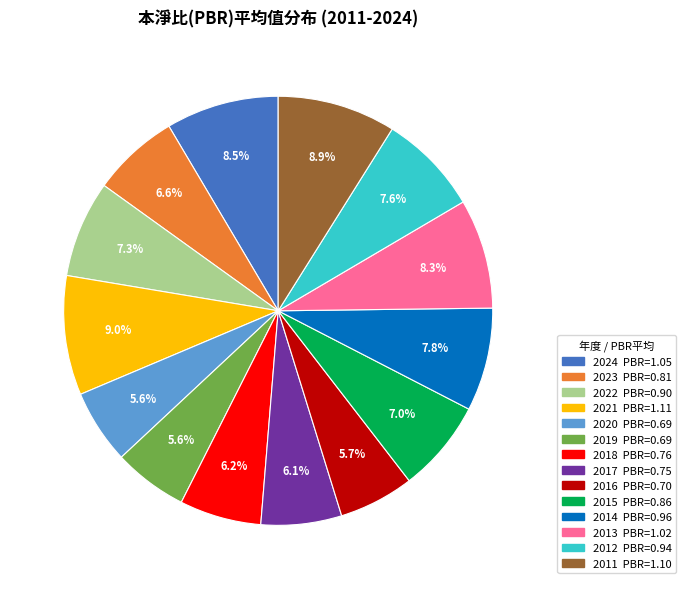

To the nearest percent, what percentage of the pie is 2023?

7%